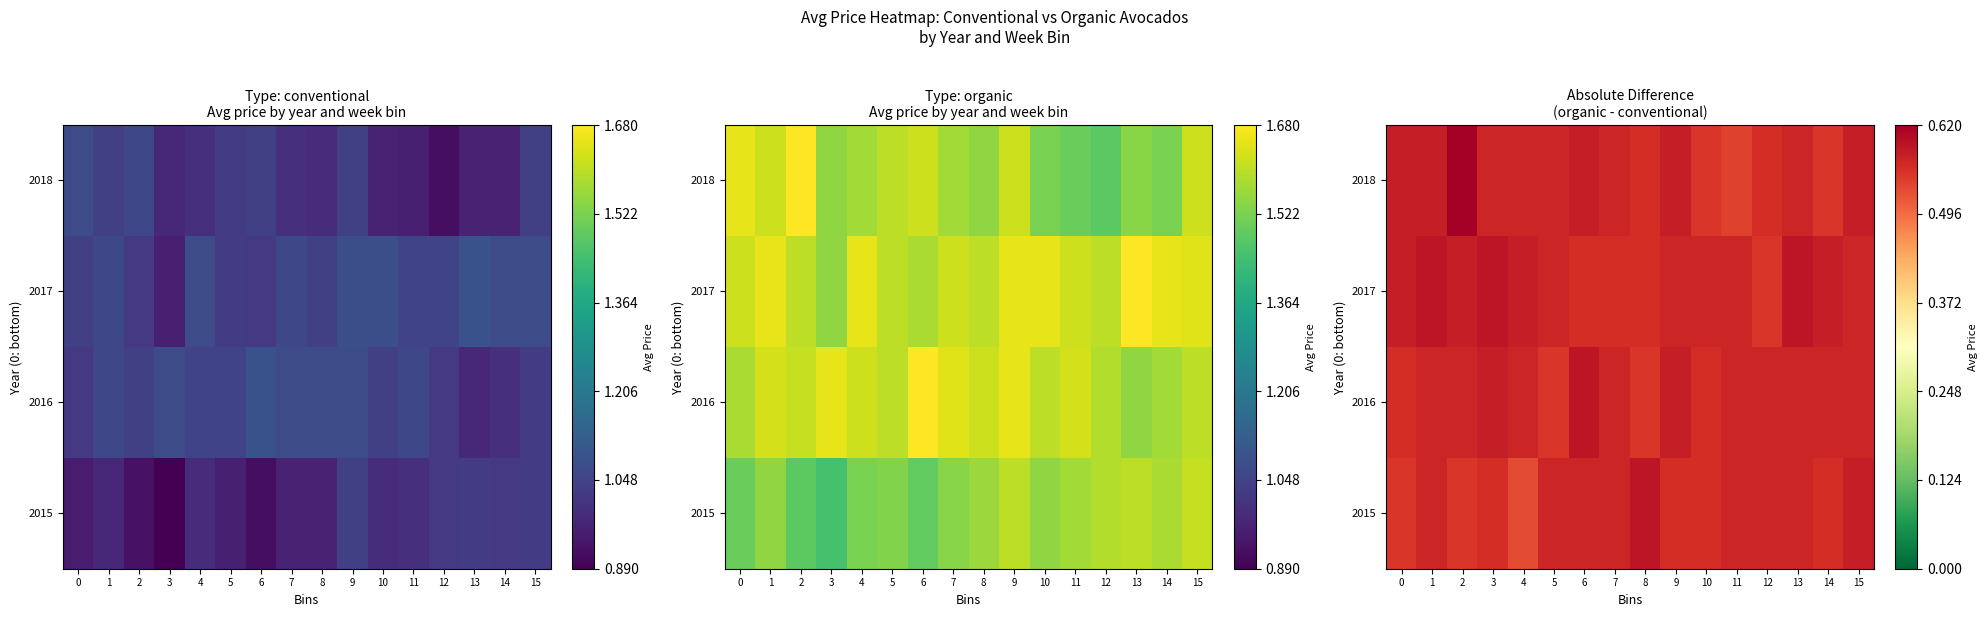

At which label is 2017 closest to 0?

12